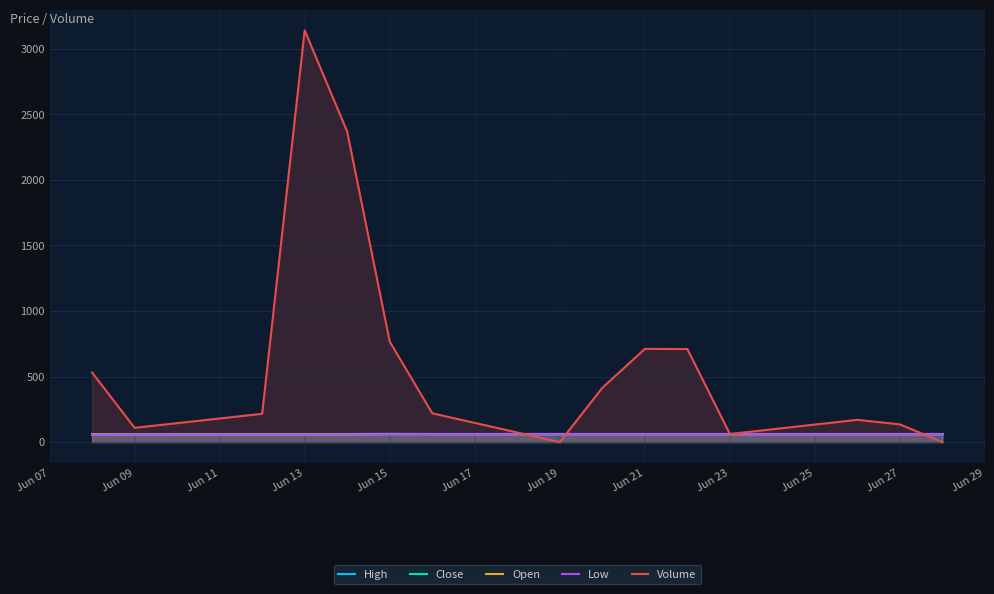

What is the maximum value shown in the chart?

3141.0